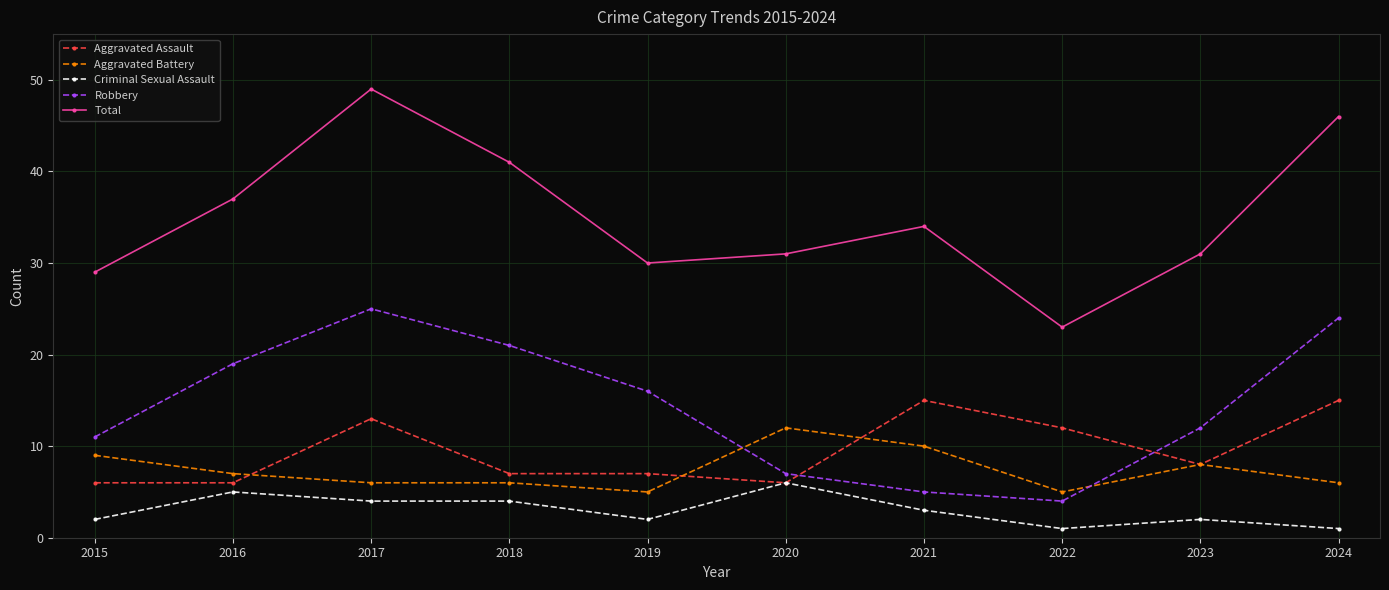

How many interior local valleys does the Total series have?

2